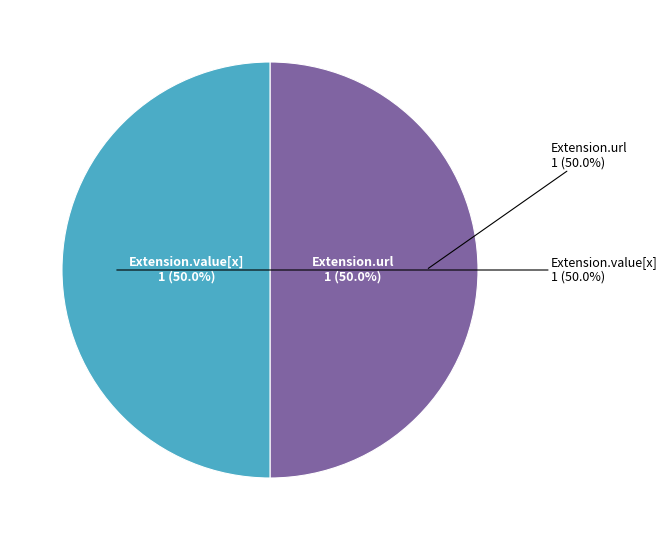

To the nearest percent, what is the combined percentage of Extension.url and Extension.value[x]?

100%